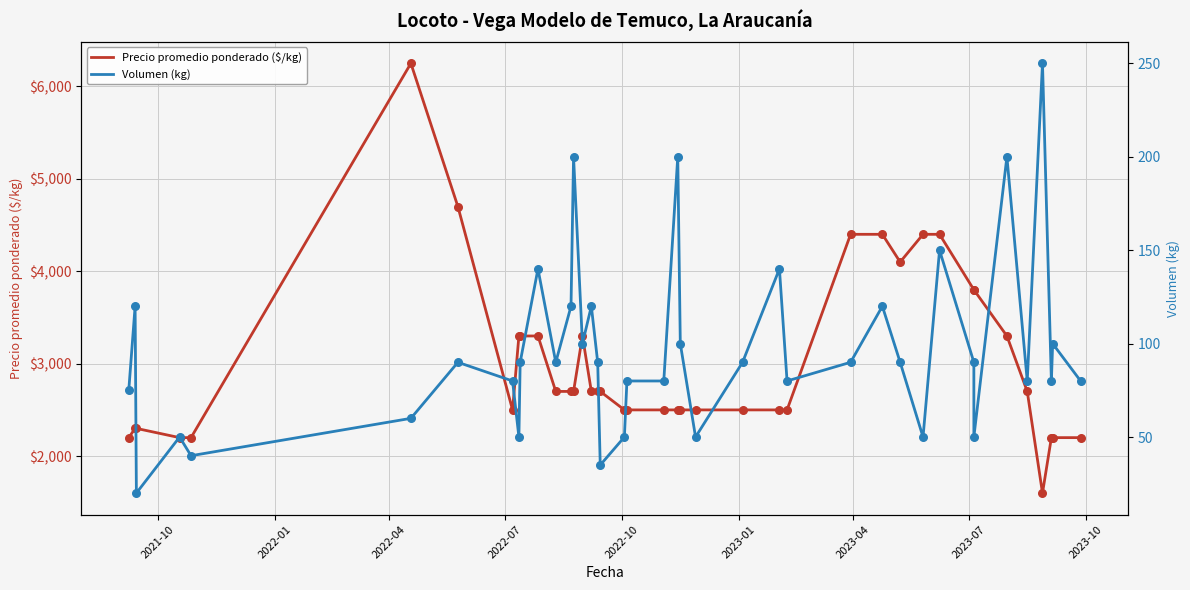

Which series contains the highest Y value?

Precio promedio ponderado ($/kg)